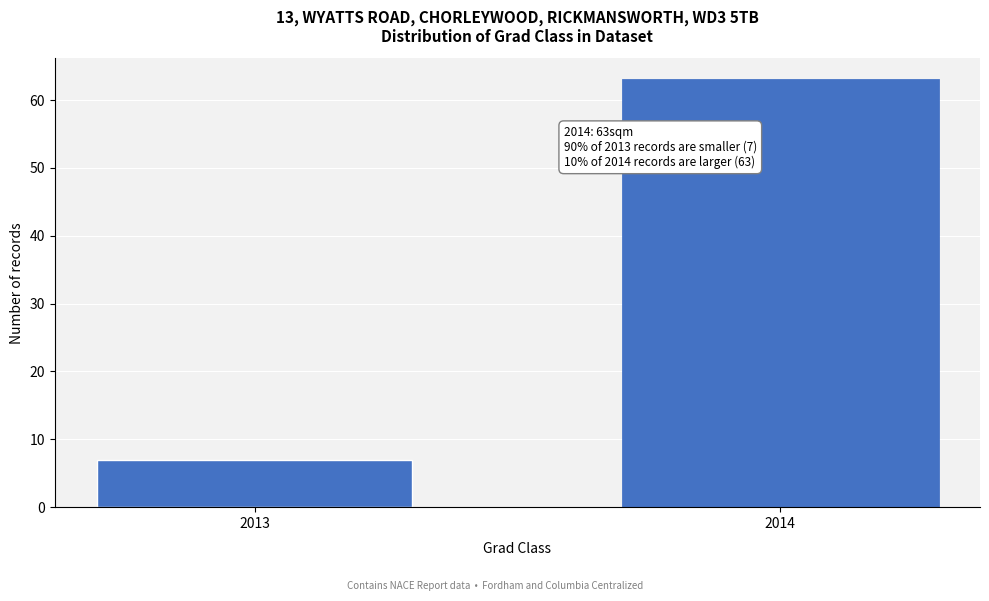

Reading left to right, list all the values displayed in this chart.

7	63